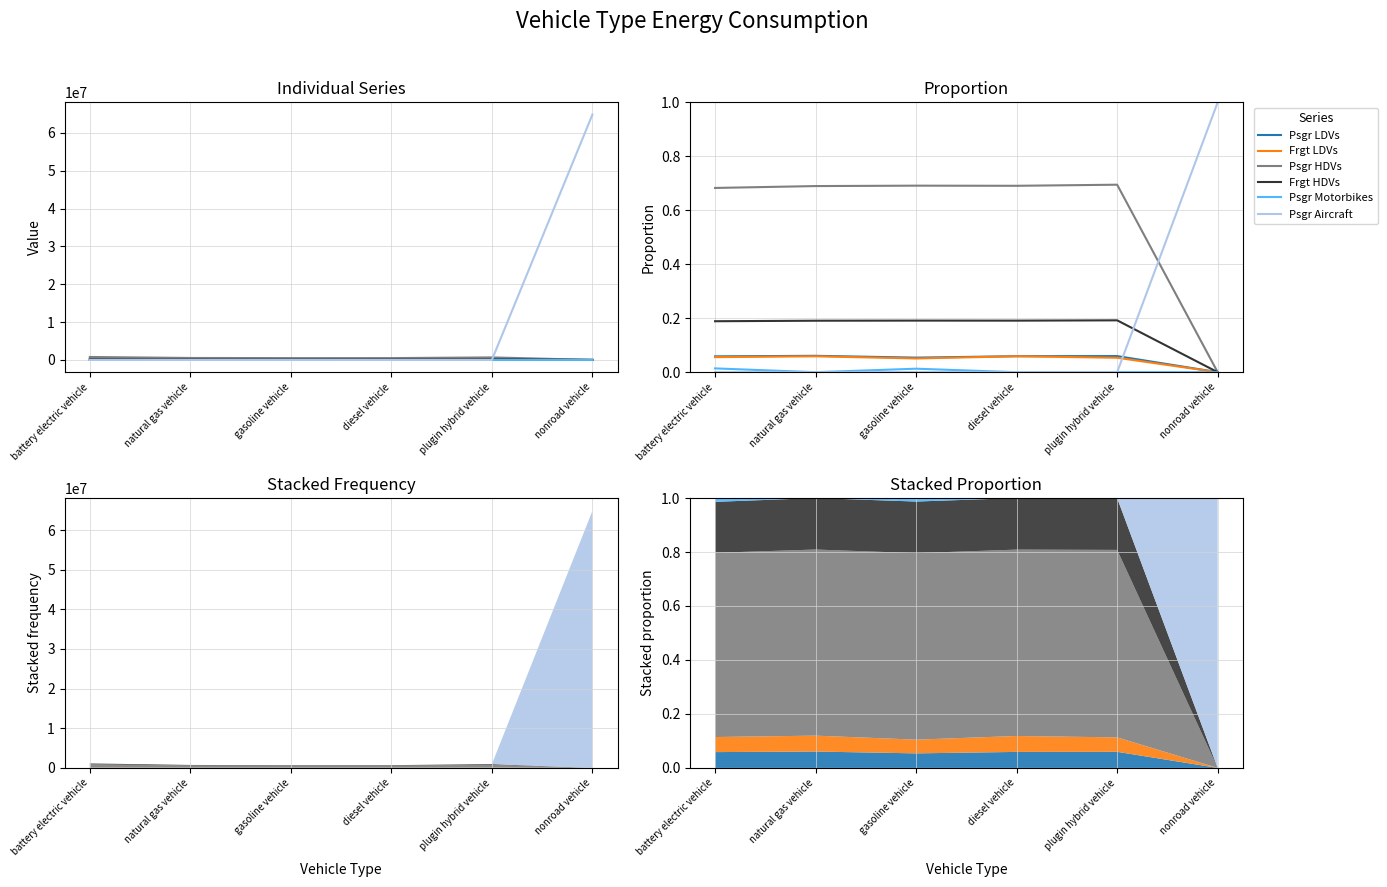

What is the label of the 5th point from the left?

plugin hybrid vehicle